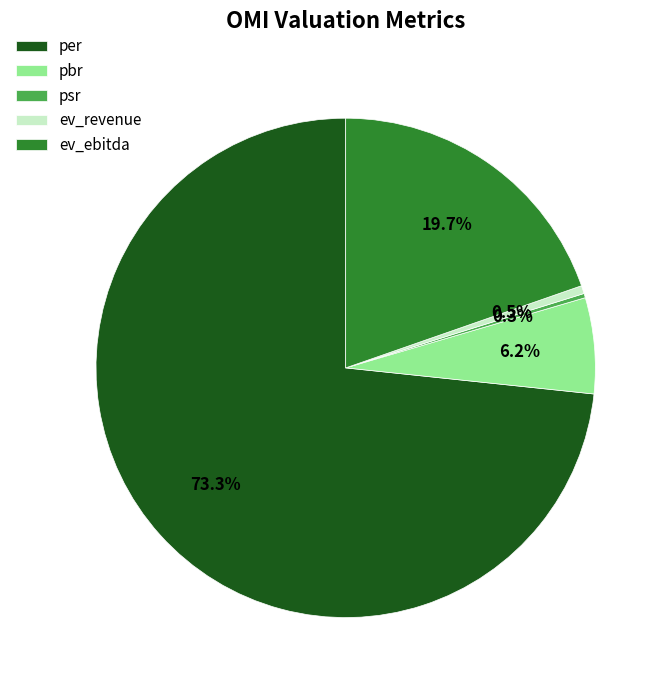

The per slice represents 73% of the pie. True or false?

True